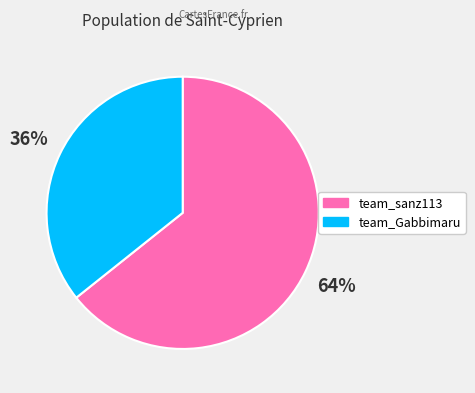

How many segments does this pie chart have?

2